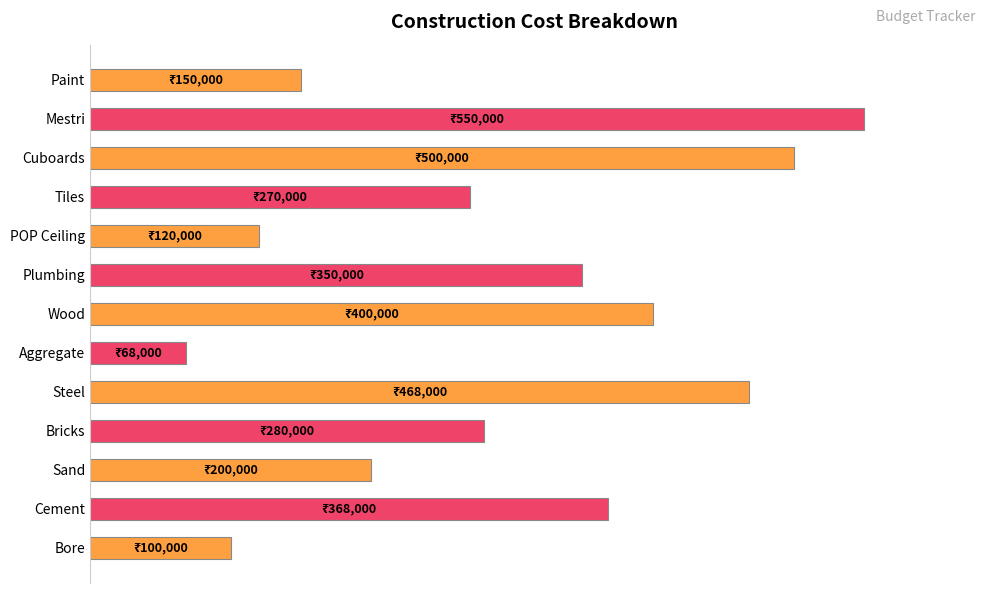

At which label is the value closest to 56?

Bricks